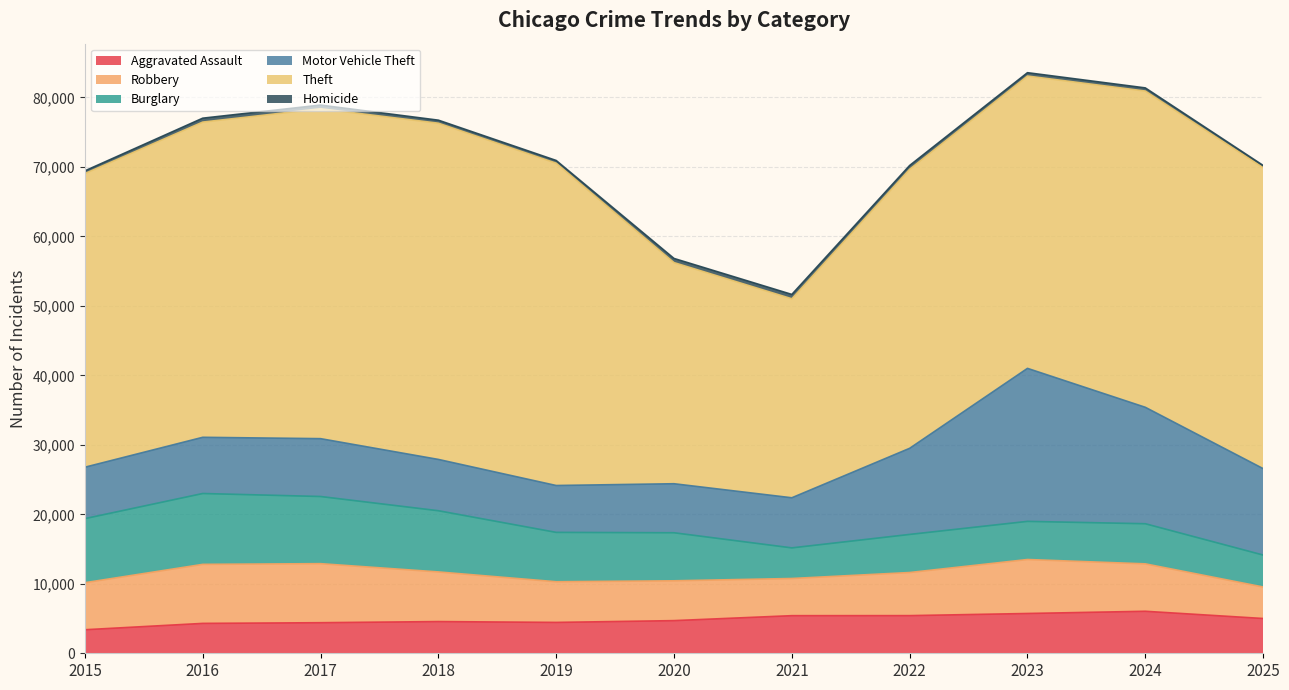

Which series has the largest total across all categories?

Theft